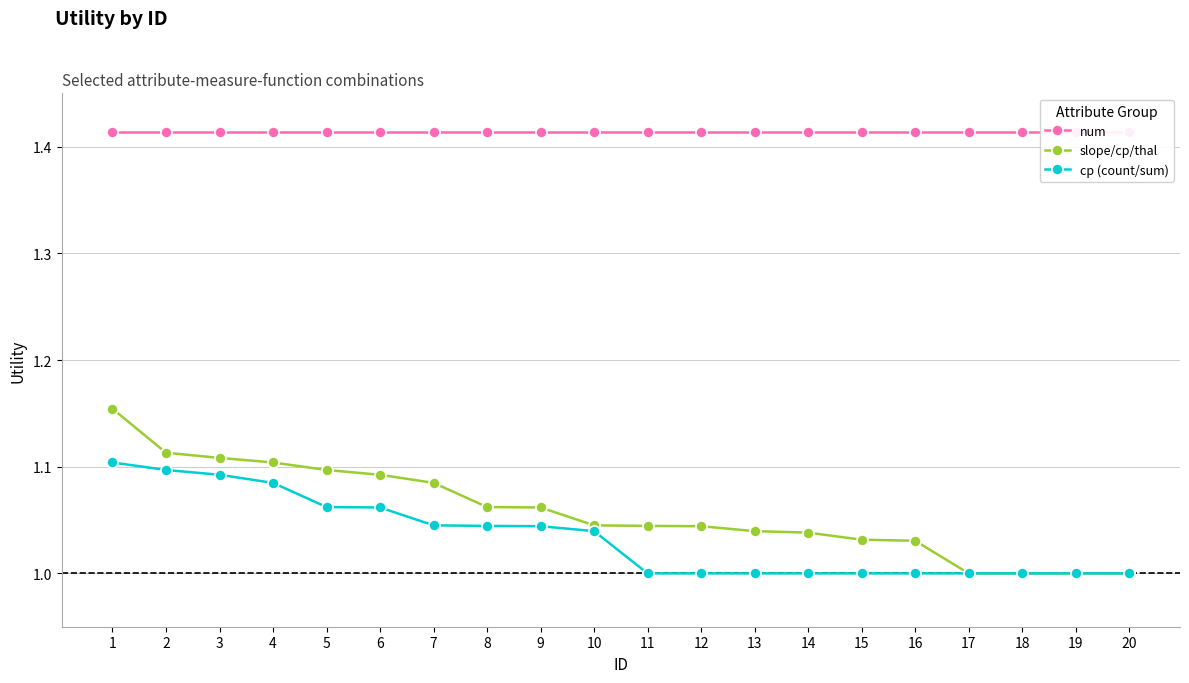

What is the approximate value of num at 9?

1.4